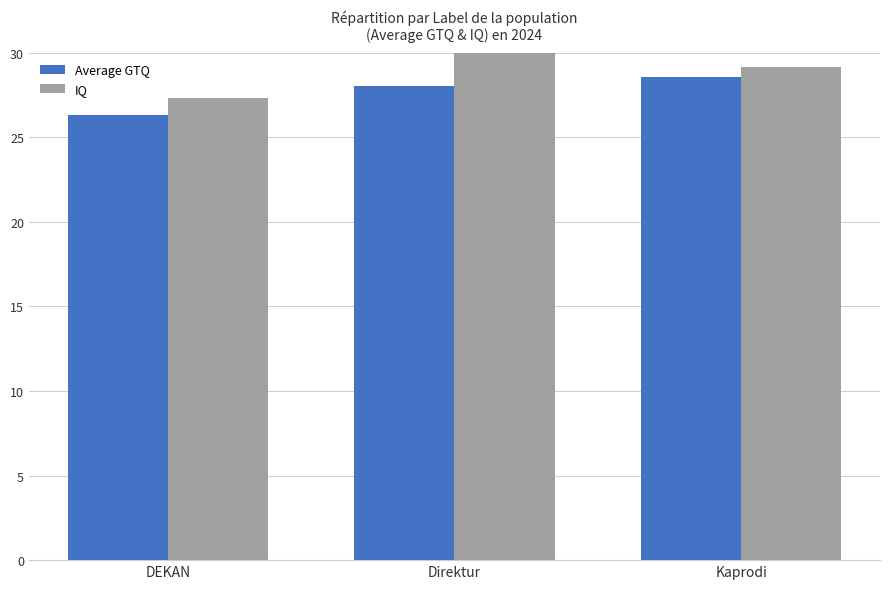

The value of IQ at Direktur is 51.0. True or false?

False